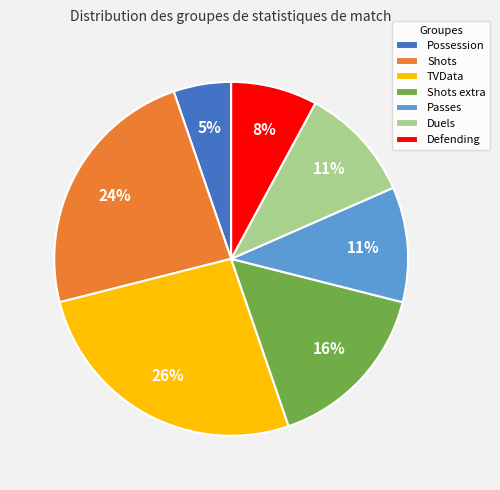

Combined, do Shots extra and TVData account for over 50%?

No